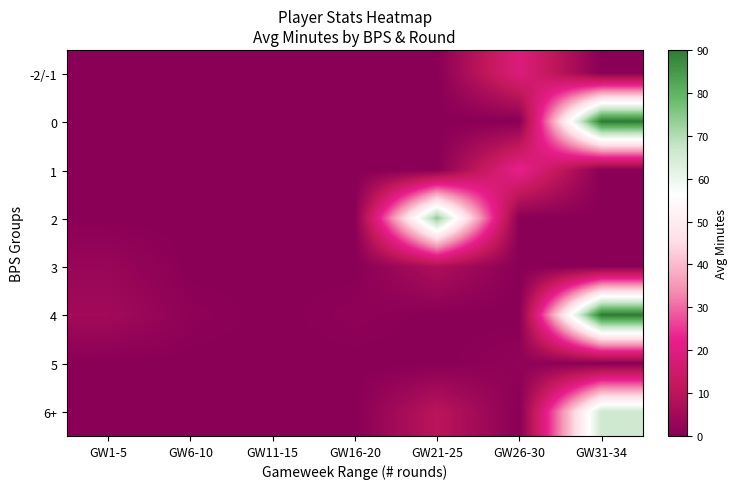

Reading left to right, list all the values displayed in this chart.

-2/-1: GW1-5=0.0	GW6-10=0.0	GW11-15=0.0	GW16-20=0.0	GW21-25=0.0	GW26-30=19.0	GW31-34=0.0
0: GW1-5=0.0	GW6-10=0.0	GW11-15=0.0	GW16-20=0.0	GW21-25=0.0	GW26-30=0.0	GW31-34=90.0
1: GW1-5=0.0	GW6-10=0.0	GW11-15=0.2	GW16-20=0.0	GW21-25=0.0	GW26-30=22.5	GW31-34=0.0
2: GW1-5=0.0	GW6-10=0.0	GW11-15=0.0	GW16-20=0.0	GW21-25=74.0	GW26-30=0.0	GW31-34=0.0
3: GW1-5=3.0	GW6-10=0.0	GW11-15=0.0	GW16-20=0.0	GW21-25=7.3	GW26-30=0.0	GW31-34=0.0
4: GW1-5=5.0	GW6-10=1.0	GW11-15=0.0	GW16-20=1.0	GW21-25=0.0	GW26-30=0.0	GW31-34=90.0
5: GW1-5=0.0	GW6-10=0.0	GW11-15=0.0	GW16-20=0.0	GW21-25=0.0	GW26-30=1.5	GW31-34=0.0
6+: GW1-5=0.0	GW6-10=0.0	GW11-15=0.0	GW16-20=0.0	GW21-25=10.0	GW26-30=0.0	GW31-34=66.0